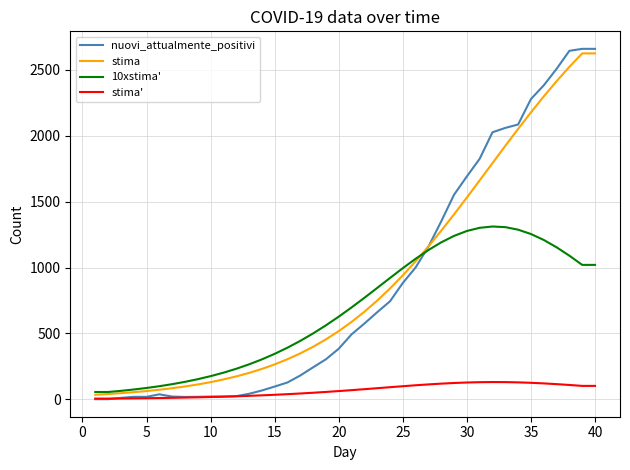

Which series has the widest spread of values?

nuovi_attualmente_positivi